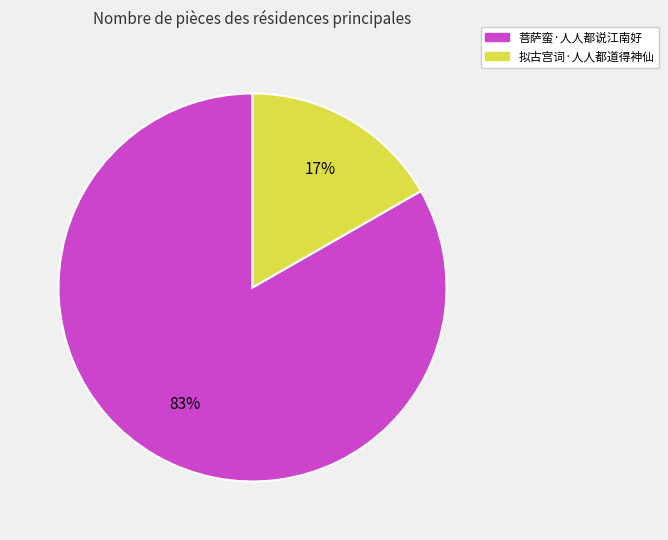

Which slice is the smallest?

拟古宫词·人人都道得神仙